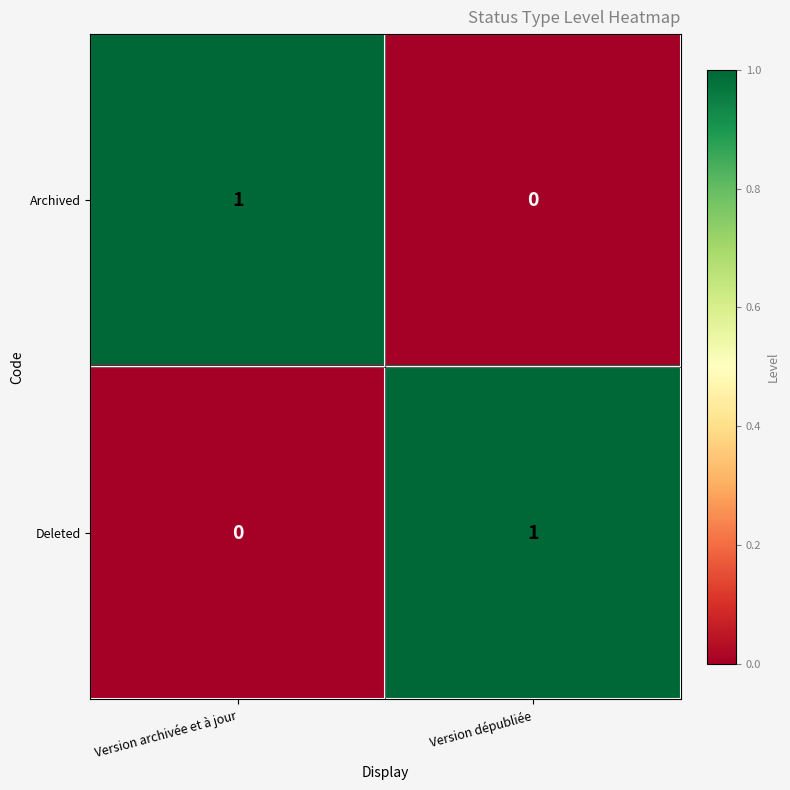

The Archived series shows 2 at Version archivée et à jour. True or false?

False